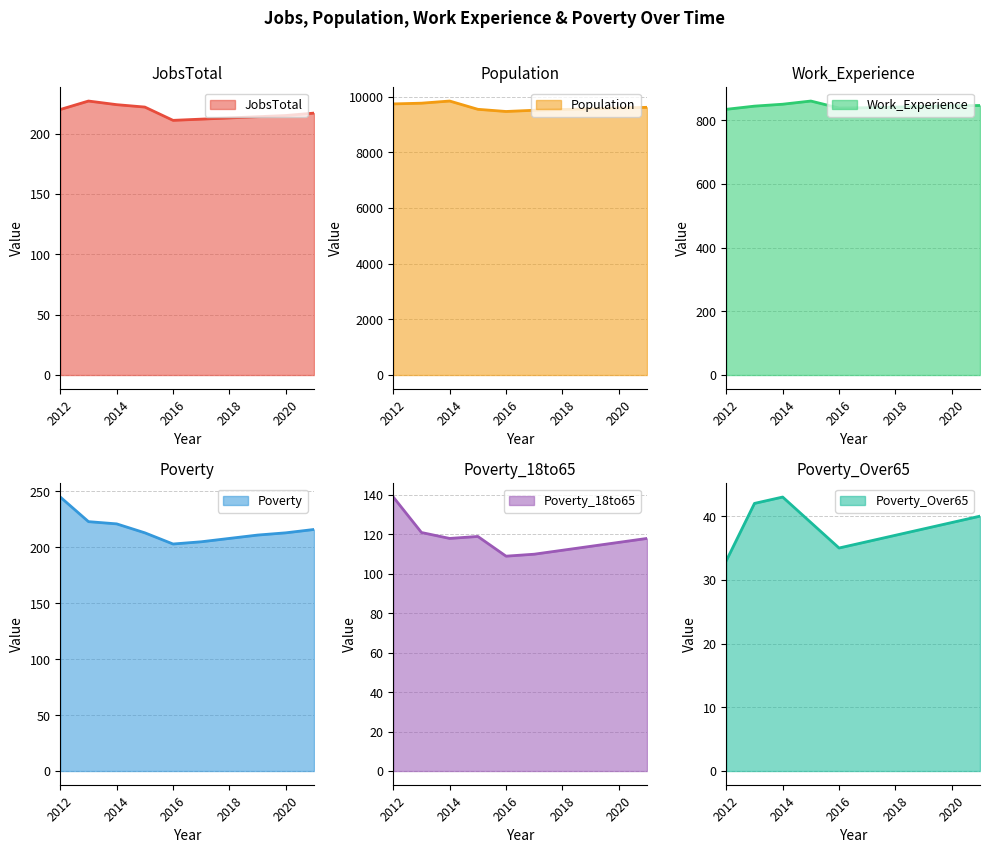

True or false: JobsTotal and Poverty_Over65 intersect in this chart.

False